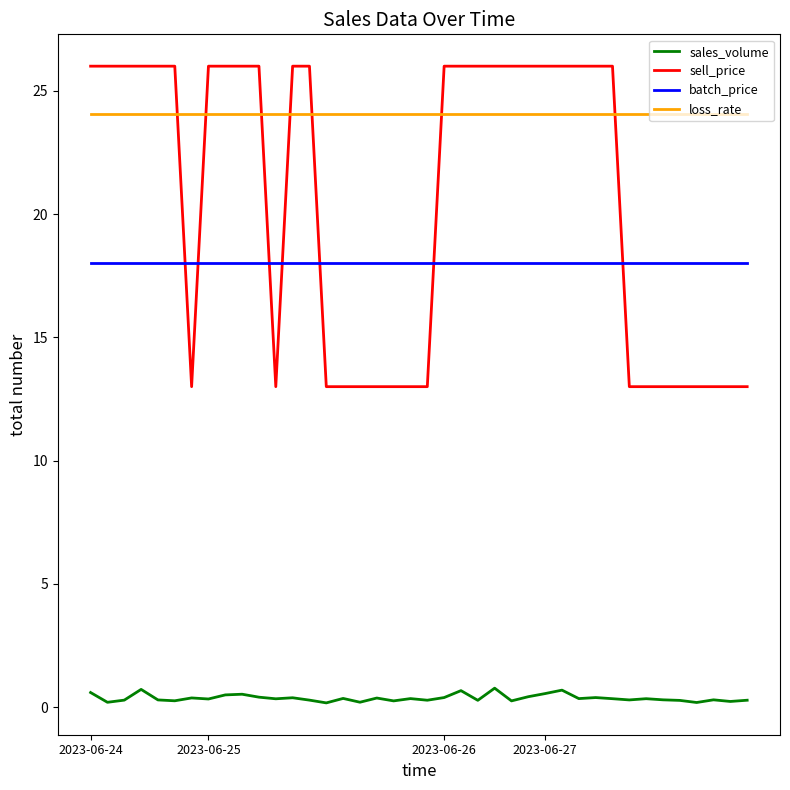

What is the highest value of the batch_price series?

18.0